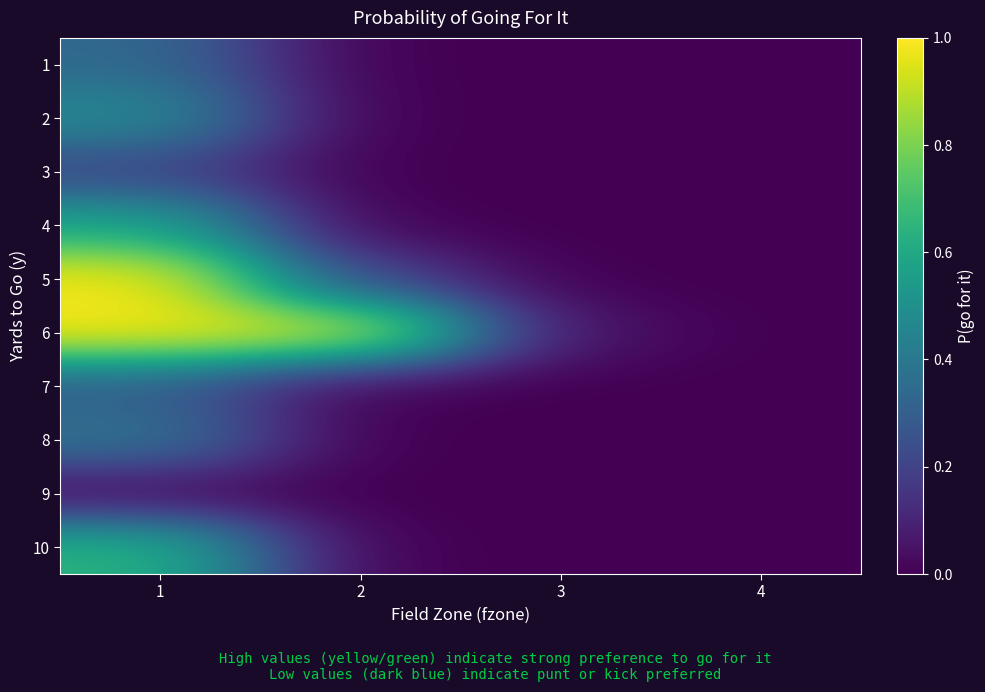

What is the maximum value shown in the chart?

1.0